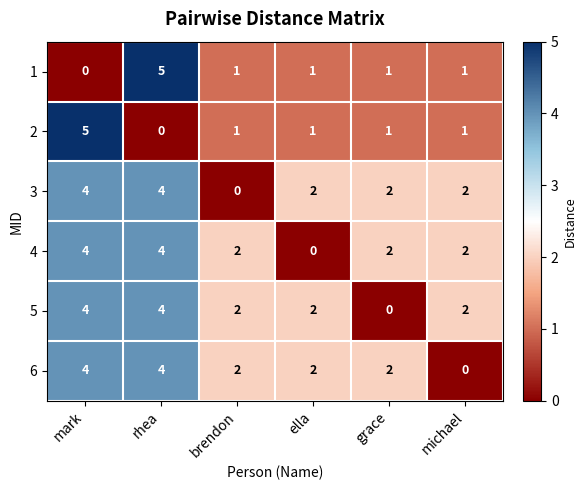

What is the total value across all series at mark?

21